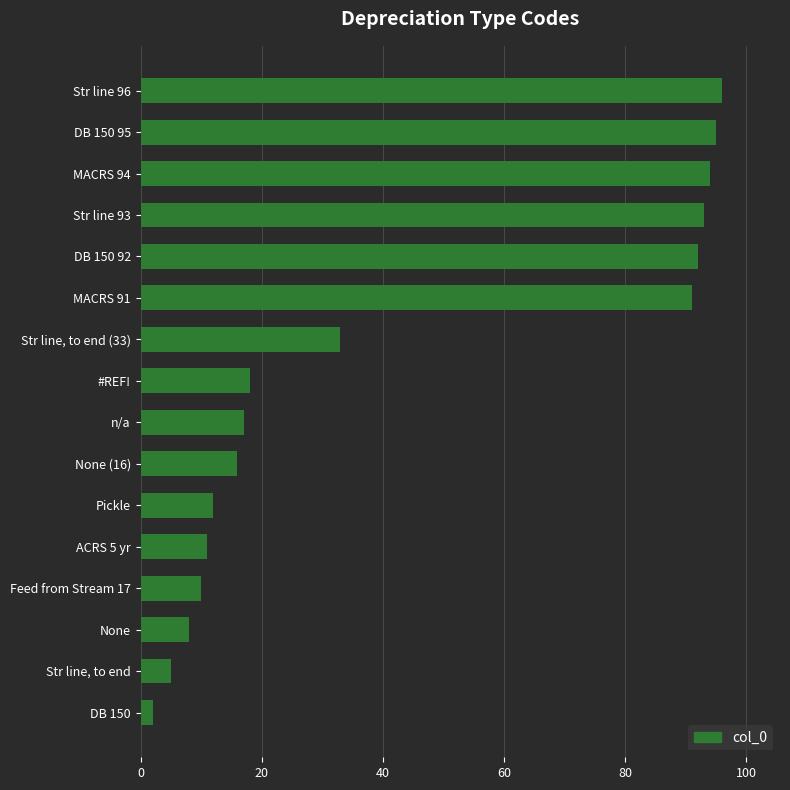

Which has a higher value, Str line 93 or Str line, to end (33)?

Str line 93